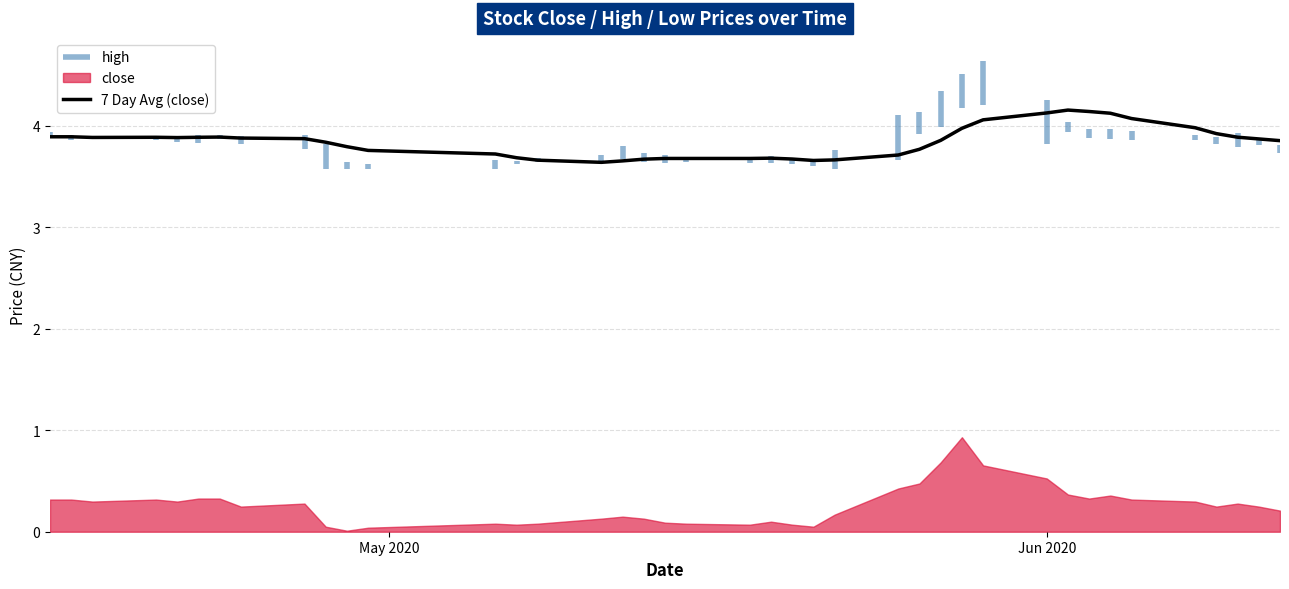

What is the lowest value of the 7 Day Avg (close) series?

3.6